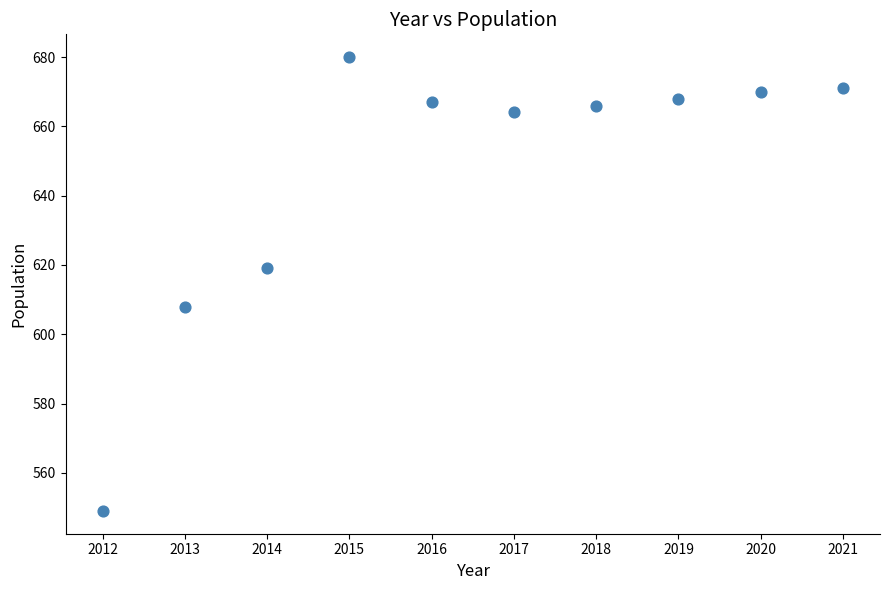

What is the average Y value?

646